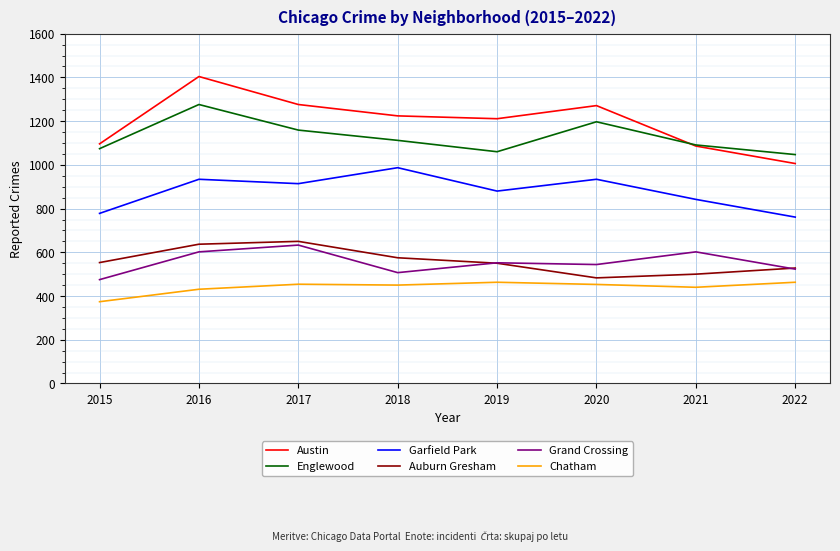

True or false: Grand Crossing and Garfield Park intersect in this chart.

False